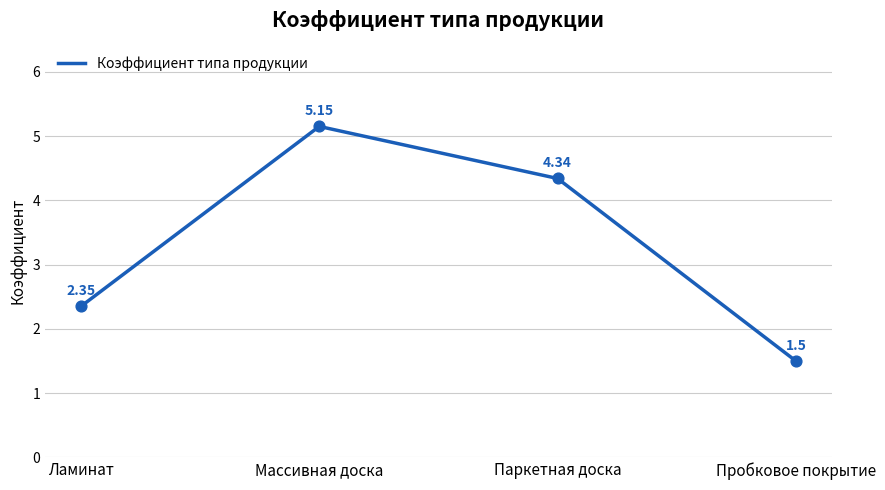

Between Пробковое покрытие and Паркетная доска, which is larger?

Паркетная доска